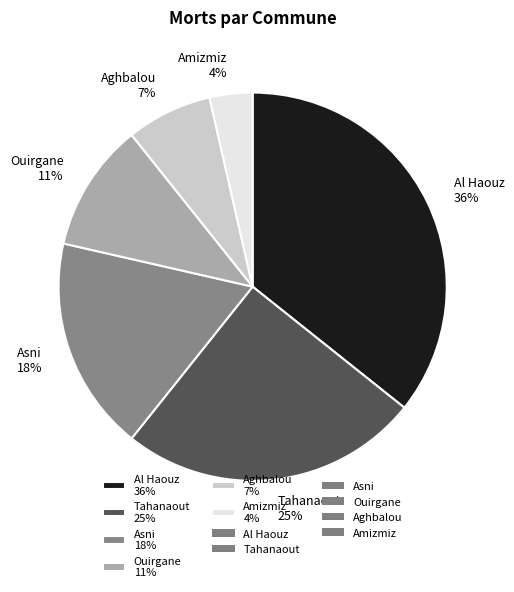

Combined, do Ouirgane 11% and Asni 18% account for over 50%?

No